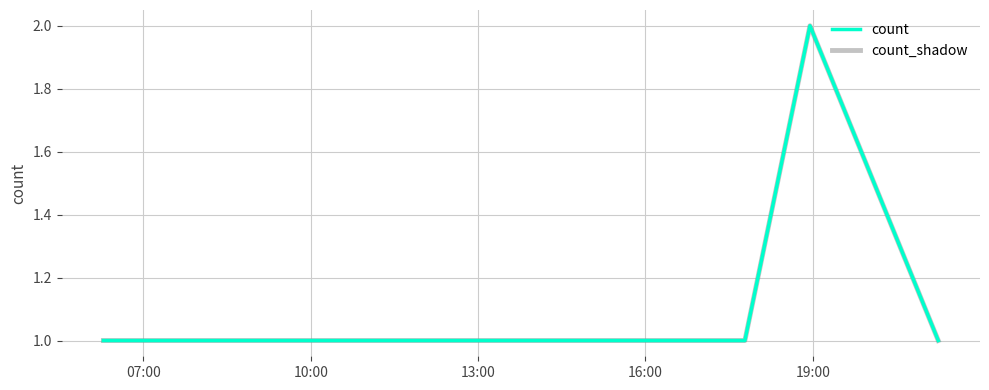

Does the chart have visible grid lines?

Yes